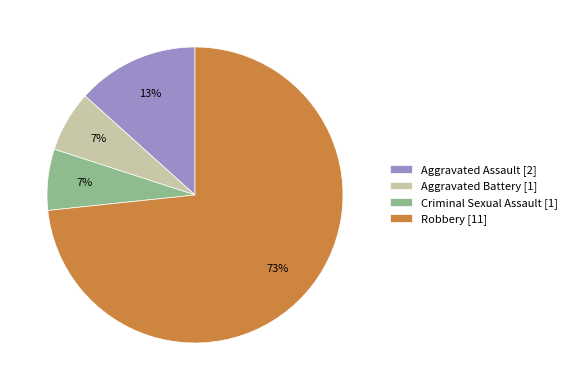

Count the number of slices in the pie.

4